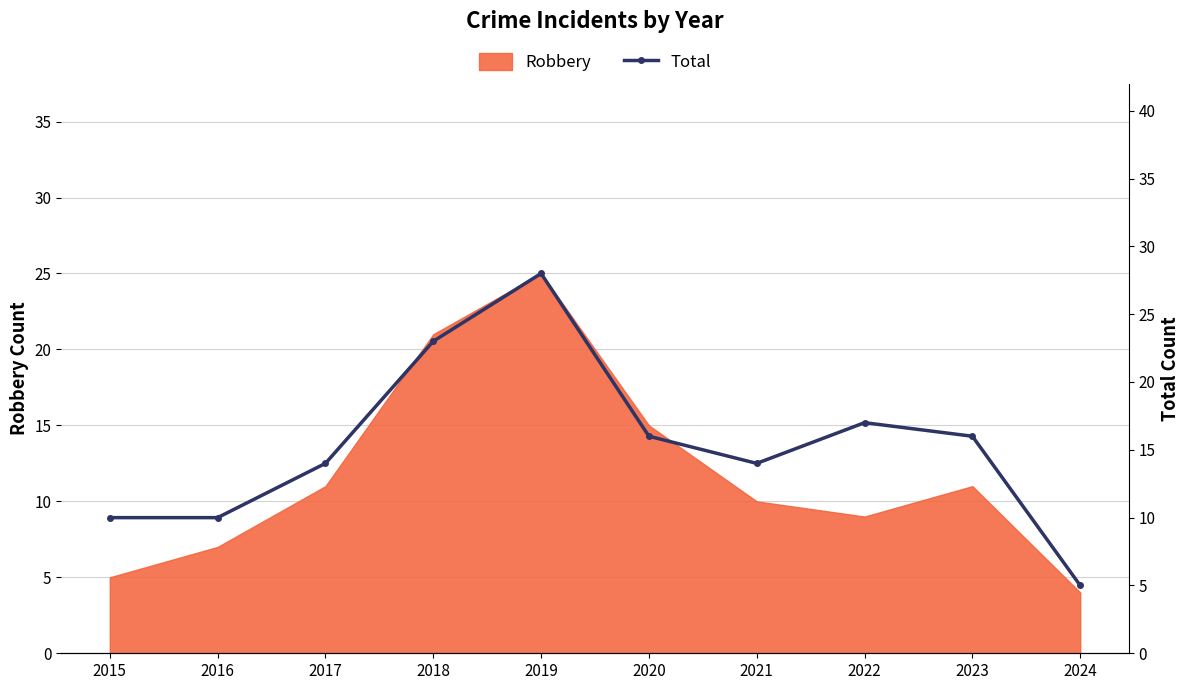

Count the number of values greater than 16.

3